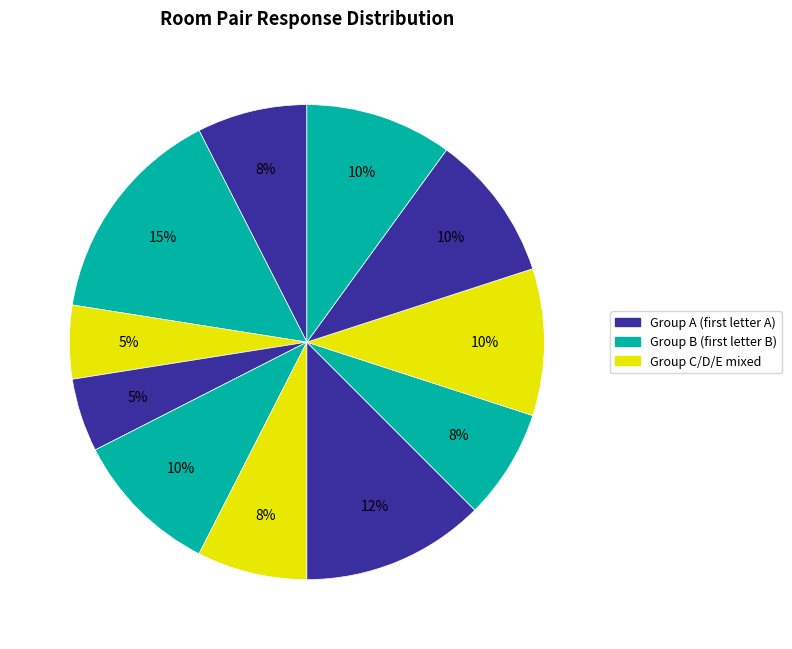

Count the number of slices in the pie.

11